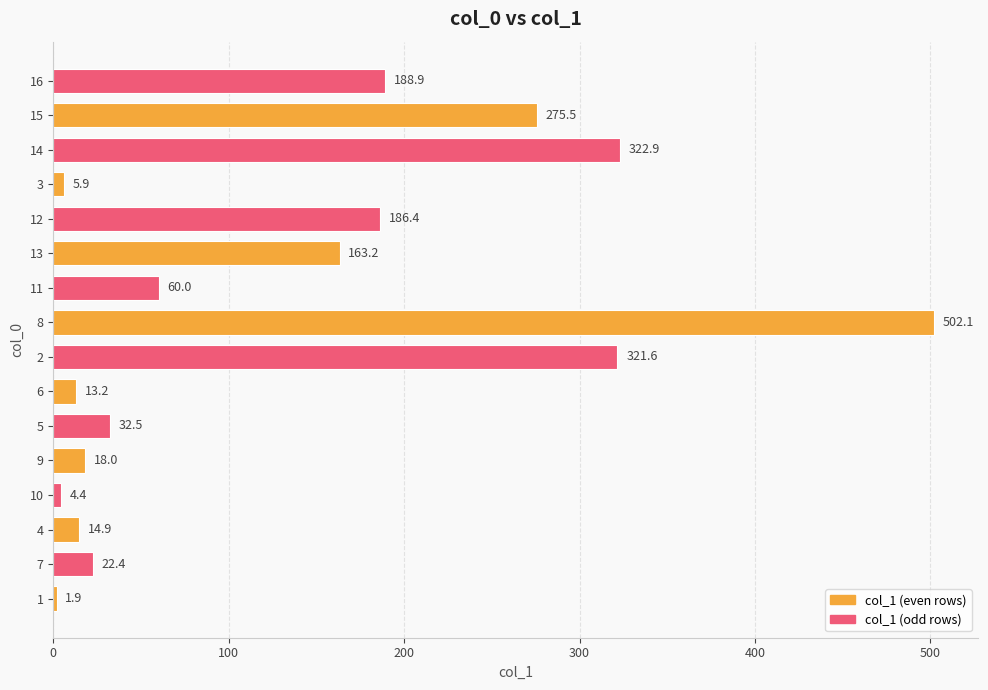

Rank the categories by value from highest to lowest.

8, 14, 2, 15, 16, 12, 13, 11, 5, 7, 9, 4, 6, 3, 10, 1